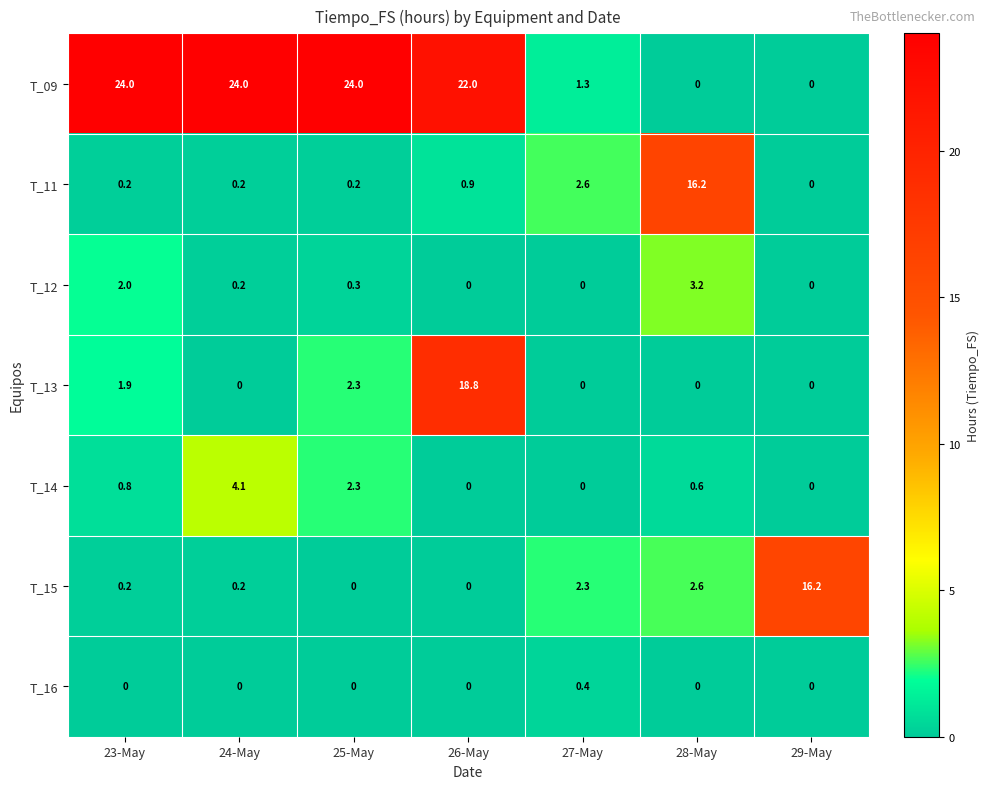

At how many categories does at least one series exceed 17?

4